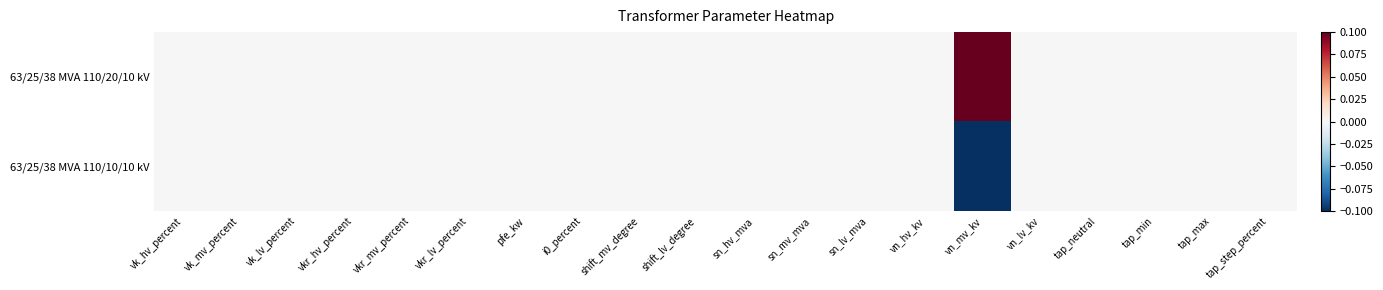

Reading right to left, list all the values displayed in this chart.

63/25/38 MVA 110/20/10 kV: tap_step_percent=0.0	tap_max=0.0	tap_min=0.0	tap_neutral=0.0	vn_lv_kv=0.0	vn_mv_kv=0.1	vn_hv_kv=0.0	sn_lv_mva=0.0	sn_mv_mva=0.0	sn_hv_mva=0.0	shift_lv_degree=0.0	shift_mv_degree=0.0	i0_percent=0.0	pfe_kw=0.0	vkr_lv_percent=0.0	vkr_mv_percent=0.0	vkr_hv_percent=0.0	vk_lv_percent=0.0	vk_mv_percent=0.0	vk_hv_percent=0.0
63/25/38 MVA 110/10/10 kV: tap_step_percent=0.0	tap_max=0.0	tap_min=0.0	tap_neutral=0.0	vn_lv_kv=0.0	vn_mv_kv=-0.1	vn_hv_kv=0.0	sn_lv_mva=0.0	sn_mv_mva=0.0	sn_hv_mva=0.0	shift_lv_degree=0.0	shift_mv_degree=0.0	i0_percent=0.0	pfe_kw=0.0	vkr_lv_percent=0.0	vkr_mv_percent=0.0	vkr_hv_percent=0.0	vk_lv_percent=0.0	vk_mv_percent=0.0	vk_hv_percent=0.0